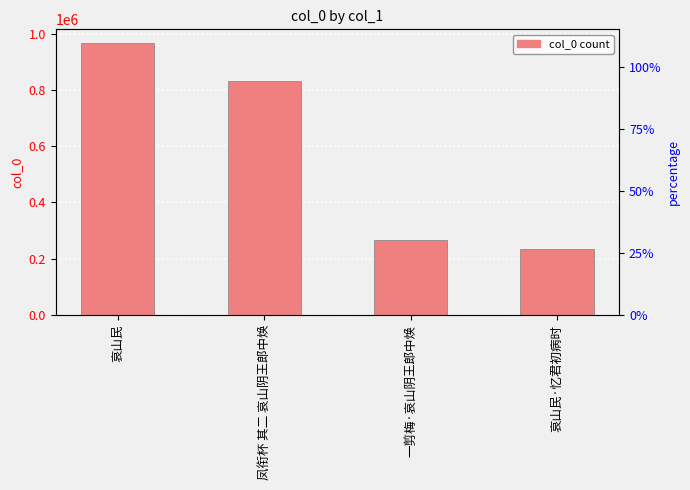

Between 凤衔杯 其二 哀山阴王郎中焕 and 哀山民·忆君初病时, which is larger?

凤衔杯 其二 哀山阴王郎中焕